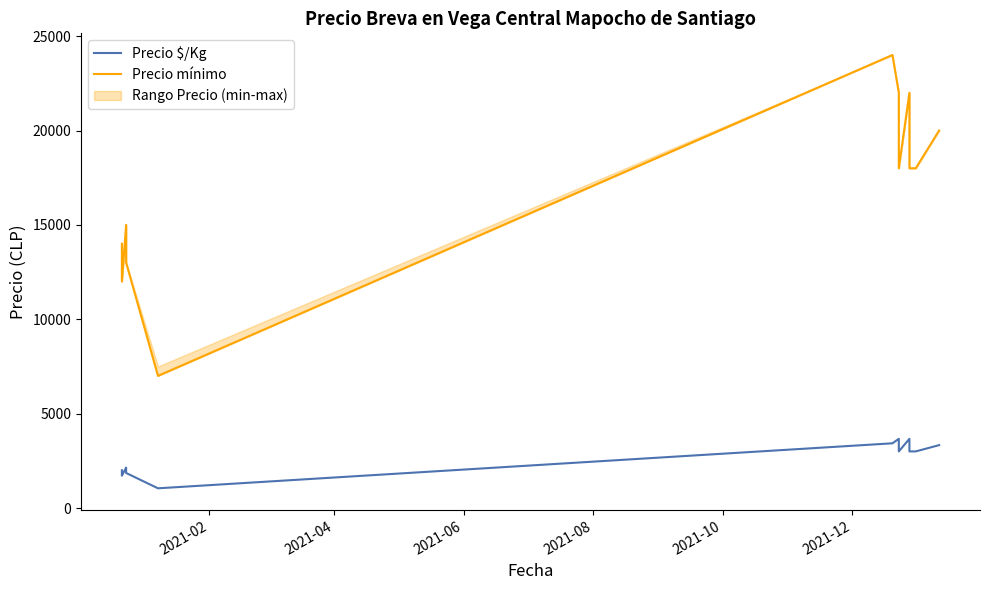

How many interior local valleys does the Precio $/Kg series have?

3